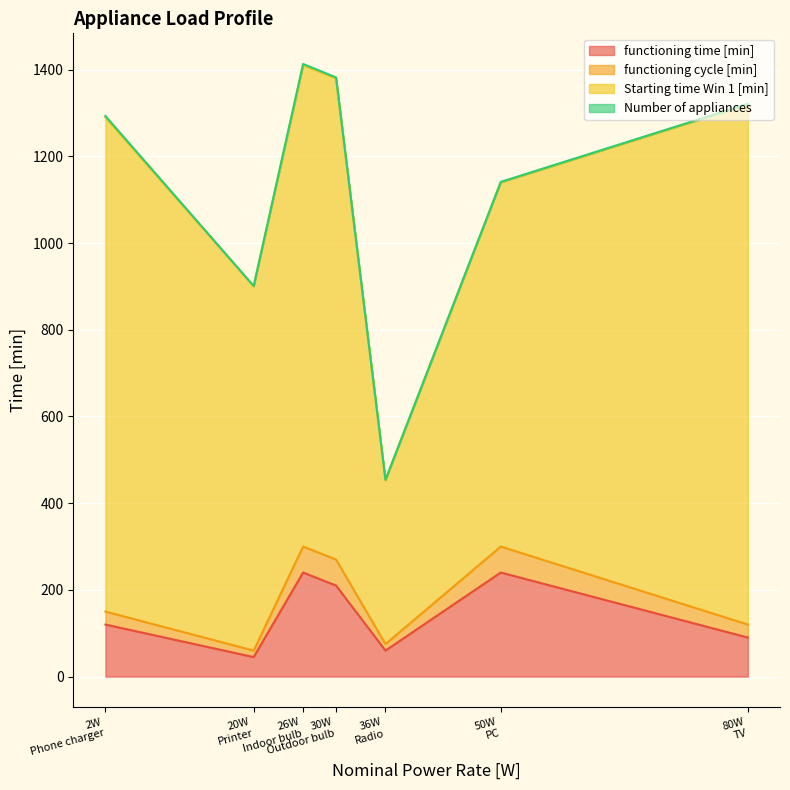

How many lines are shown in the chart?

4